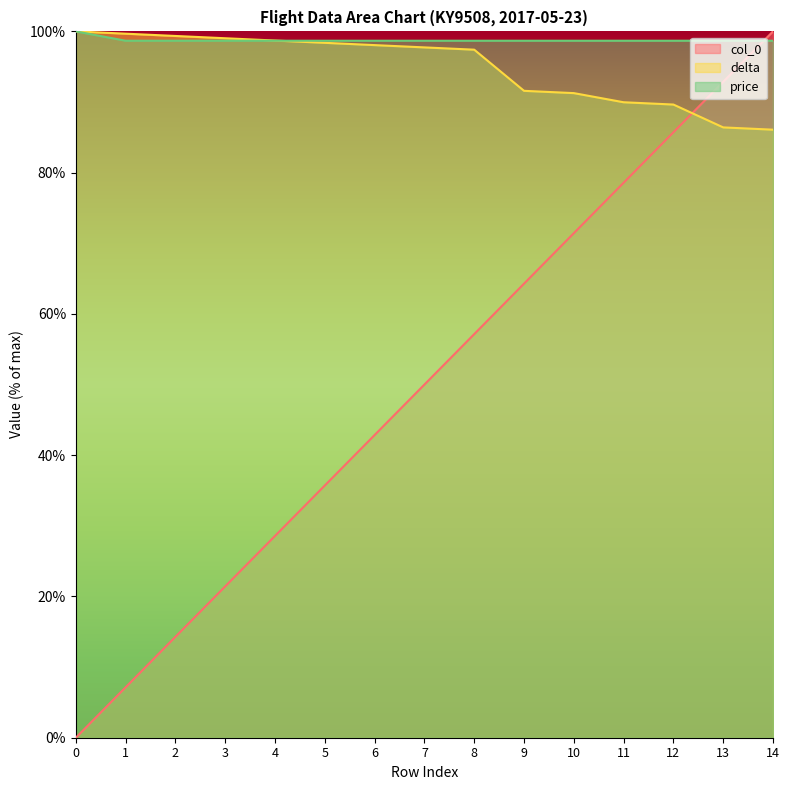

What is the average value of the delta series?

94.9